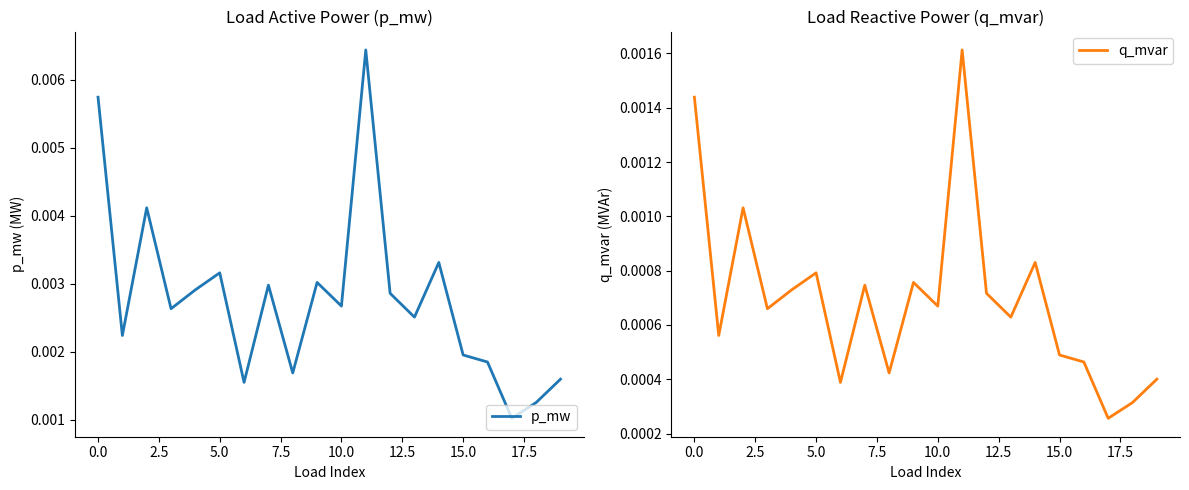

True or false: p_mw and q_mvar cross at least once.

False